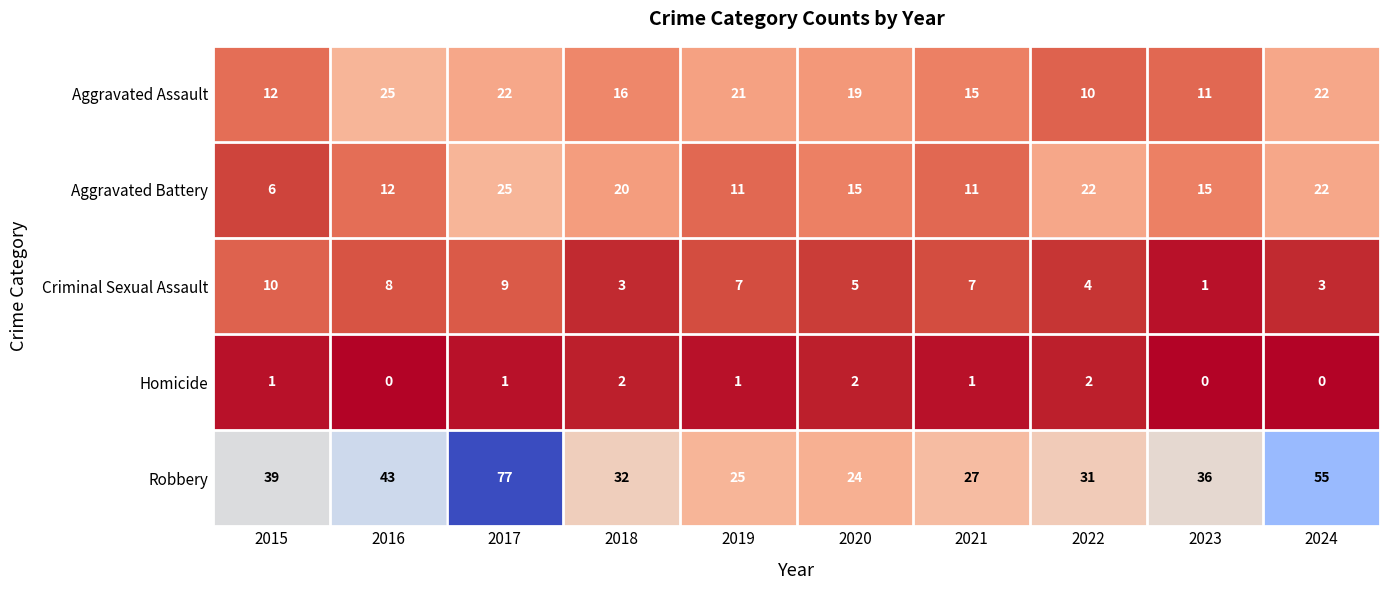

Which series has the largest total across all categories?

Robbery